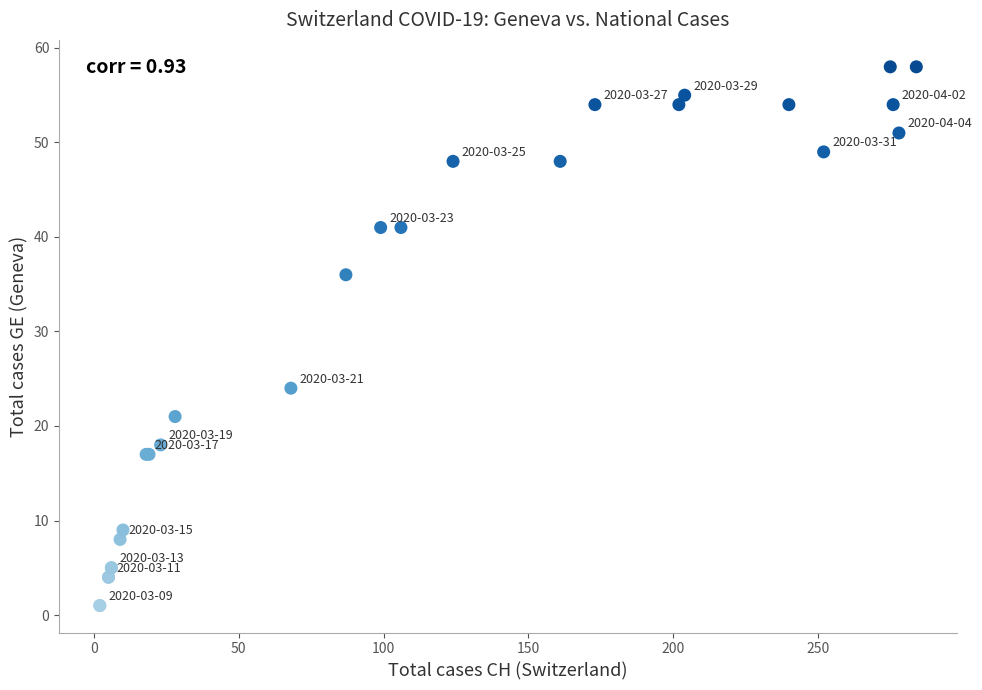

What Y value in the scatter plot is closest to 29?

24